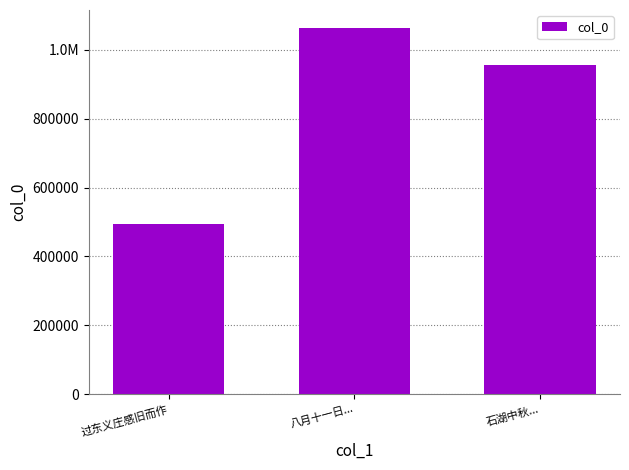

Does the chart contain any negative values?

No